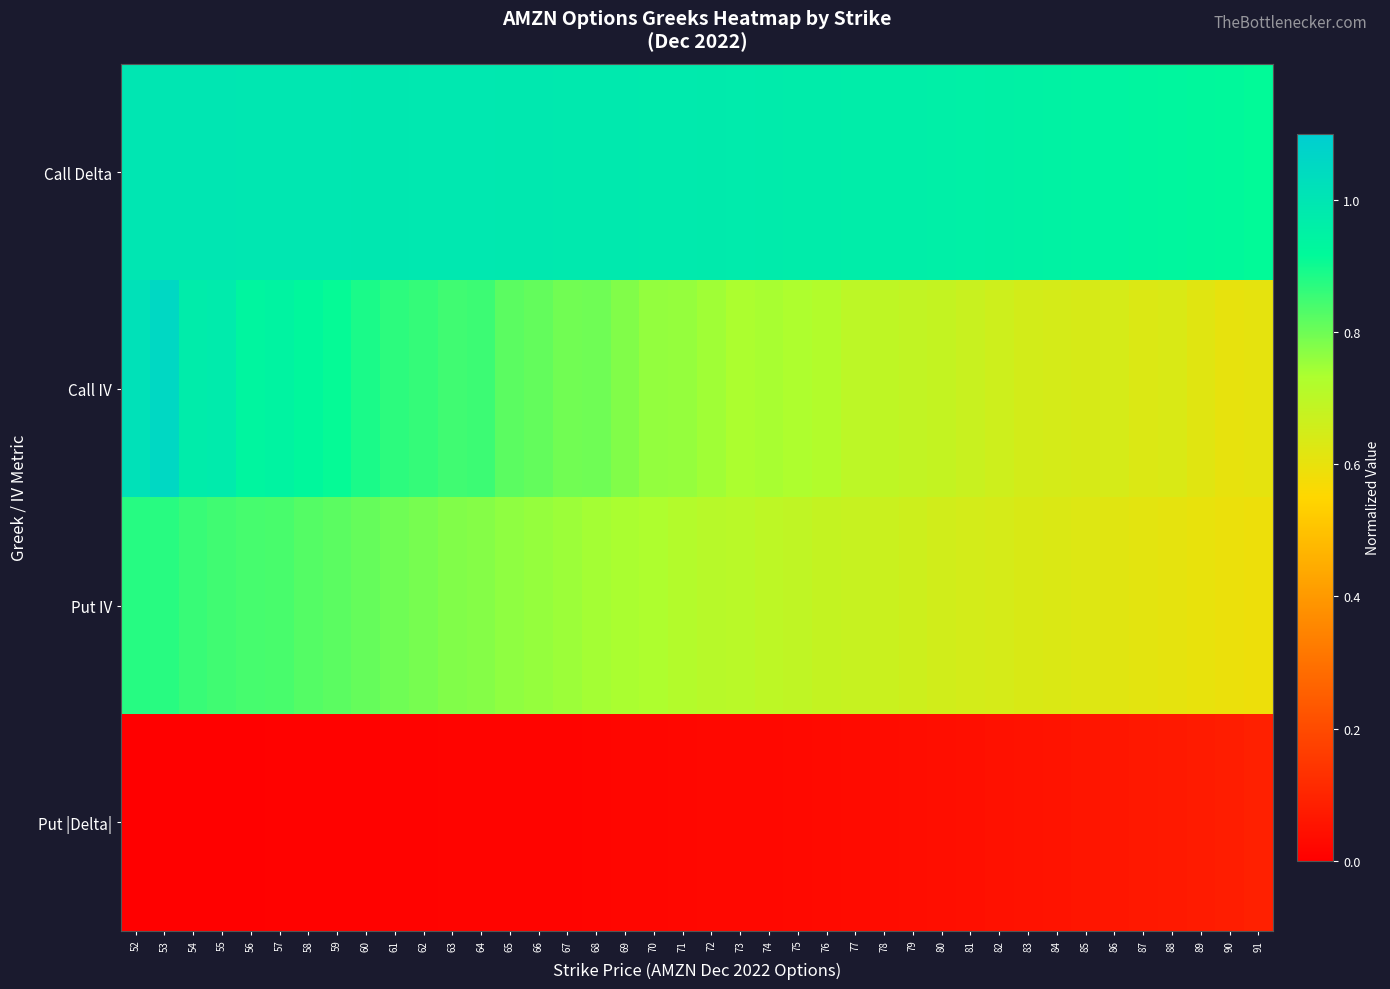

Reading right to left, what are all the values shown in this chart?

Call Delta: 91=0.9	90=0.9	89=0.9	88=0.9	87=0.9	86=0.9	85=0.9	84=0.9	83=1.0	82=1.0	81=1.0	80=1.0	79=1.0	78=1.0	77=1.0	76=1.0	75=1.0	74=1.0	73=1.0	72=1.0	71=1.0	70=1.0	69=1.0	68=1.0	67=1.0	66=1.0	65=1.0	64=1.0	63=1.0	62=1.0	61=1.0	60=1.0	59=1.0	58=1.0	57=1.0	56=1.0	55=1.0	54=1.0	53=1.0	52=1.0
Call IV: 91=0.6	90=0.6	89=0.6	88=0.6	87=0.6	86=0.6	85=0.6	84=0.6	83=0.7	82=0.7	81=0.7	80=0.7	79=0.7	78=0.7	77=0.7	76=0.7	75=0.7	74=0.7	73=0.7	72=0.7	71=0.8	70=0.8	69=0.8	68=0.8	67=0.8	66=0.8	65=0.8	64=0.9	63=0.8	62=0.9	61=0.9	60=0.9	59=0.9	58=0.9	57=0.9	56=0.9	55=1.0	54=1.0	53=1.1	52=1.0
Put IV: 91=0.6	90=0.6	89=0.6	88=0.6	87=0.6	86=0.6	85=0.6	84=0.6	83=0.6	82=0.6	81=0.6	80=0.7	79=0.7	78=0.7	77=0.7	76=0.7	75=0.7	74=0.7	73=0.7	72=0.7	71=0.7	70=0.7	69=0.7	68=0.7	67=0.8	66=0.8	65=0.8	64=0.8	63=0.8	62=0.8	61=0.8	60=0.8	59=0.8	58=0.8	57=0.8	56=0.8	55=0.8	54=0.9	53=0.9	52=0.9
Put |Delta|: 91=0.1	90=0.1	89=0.1	88=0.1	87=0.1	86=0.1	85=0.1	84=0.1	83=0.0	82=0.0	81=0.0	80=0.0	79=0.0	78=0.0	77=0.0	76=0.0	75=0.0	74=0.0	73=0.0	72=0.0	71=0.0	70=0.0	69=0.0	68=0.0	67=0.0	66=0.0	65=0.0	64=0.0	63=0.0	62=0.0	61=0.0	60=0.0	59=0.0	58=0.0	57=0.0	56=0.0	55=0.0	54=0.0	53=0.0	52=0.0